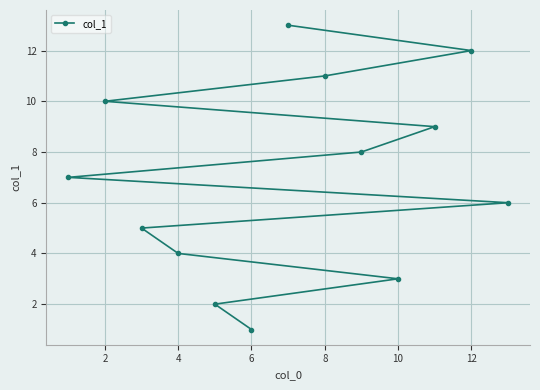

Does the chart display data point markers on the line(s)?

Yes